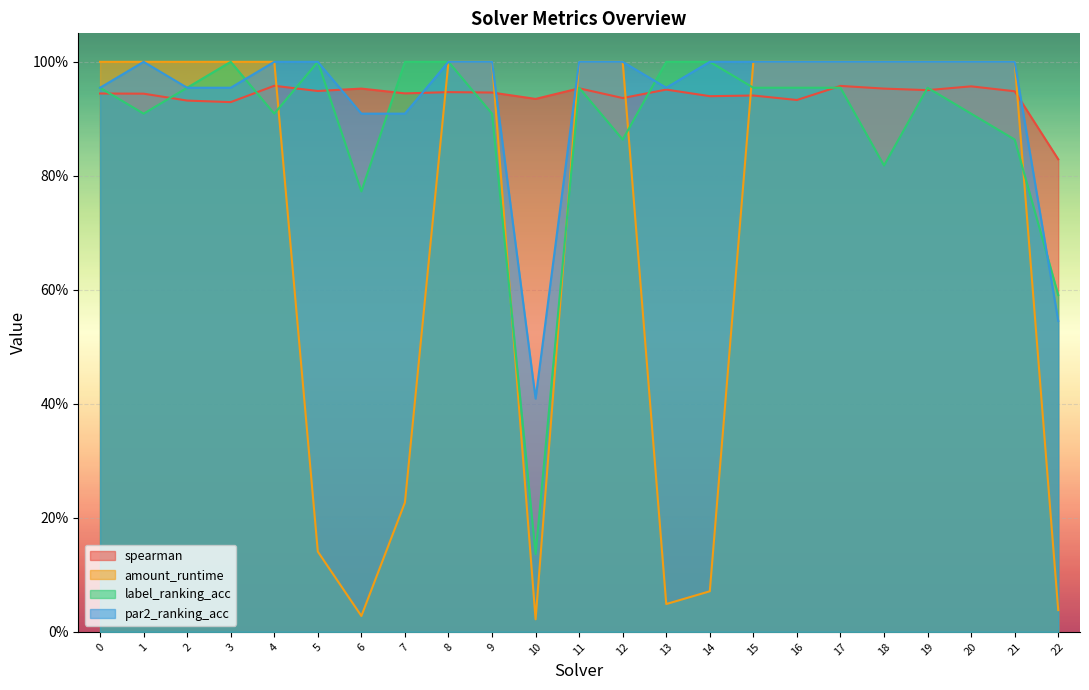

Between 11 and 1, which is larger?

11